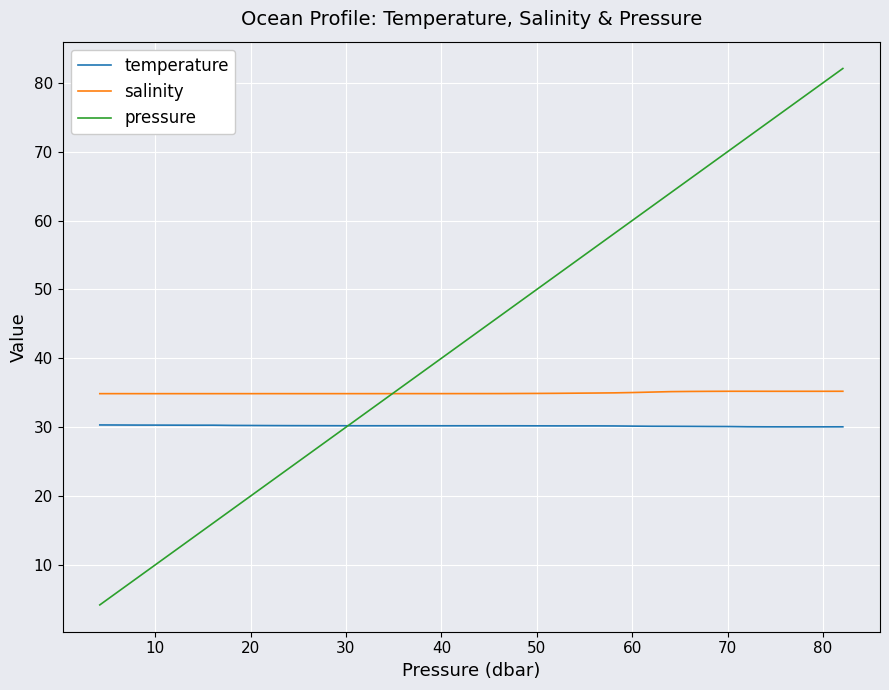

What is the maximum value shown in the chart?

82.1